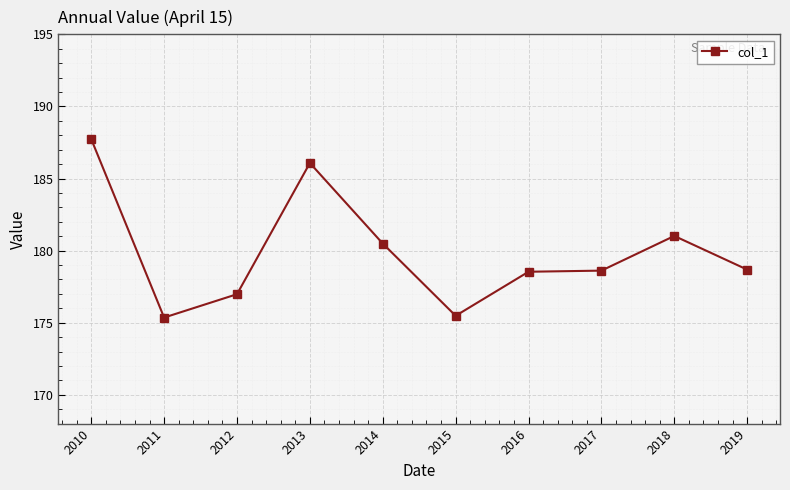

What is the value of the 2nd point from the left?

175.4